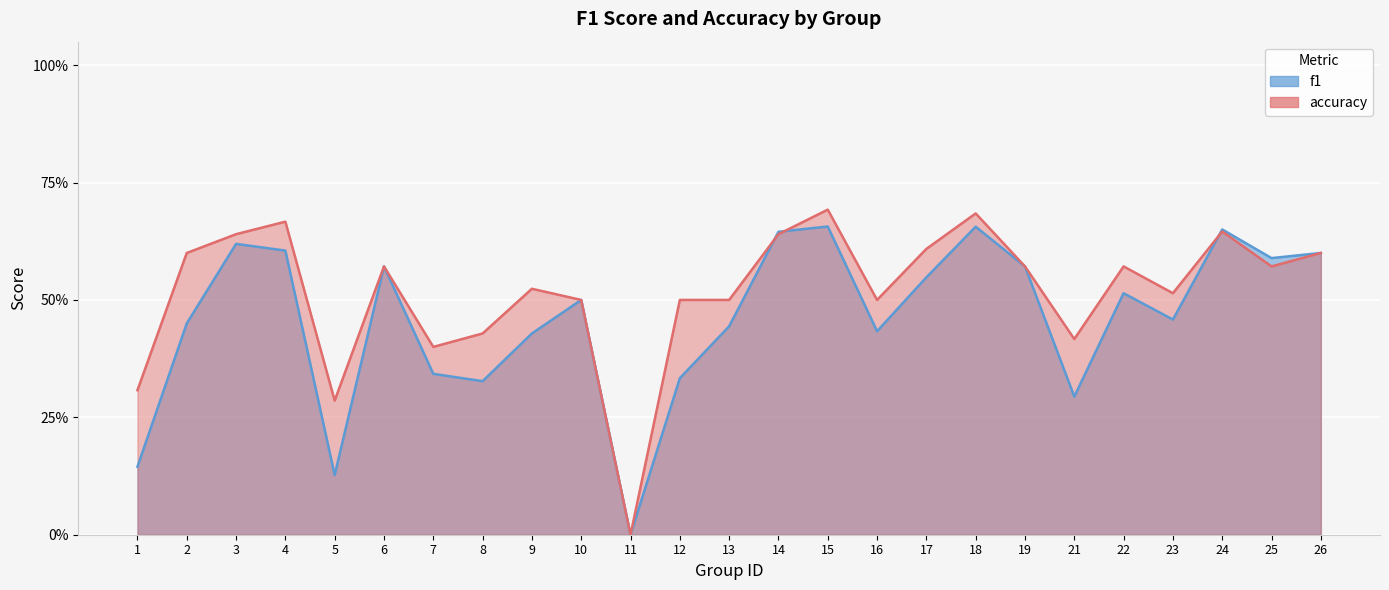

True or false: f1 and accuracy cross at least once.

True